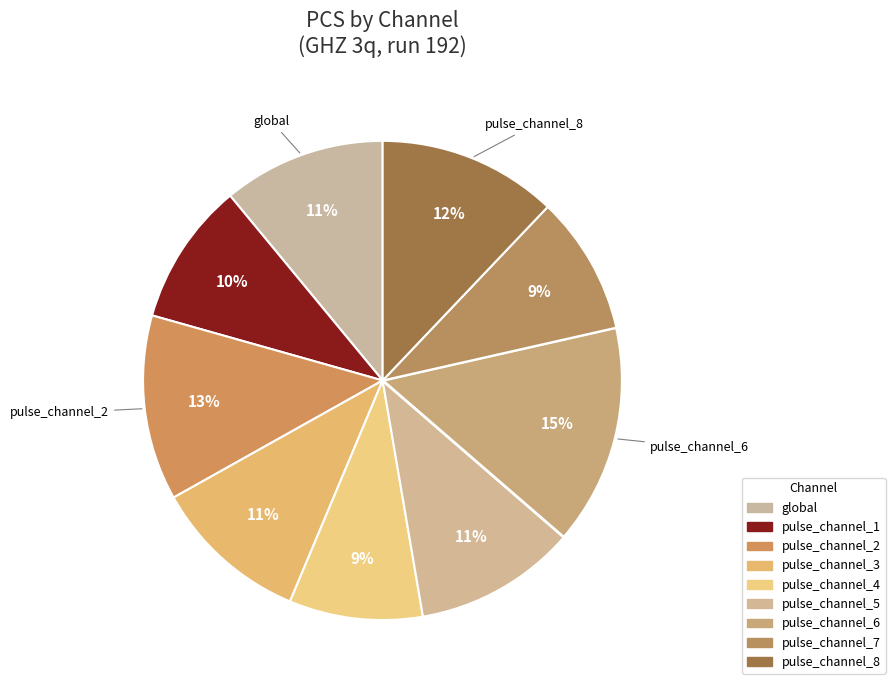

How many slices are in this pie chart?

9